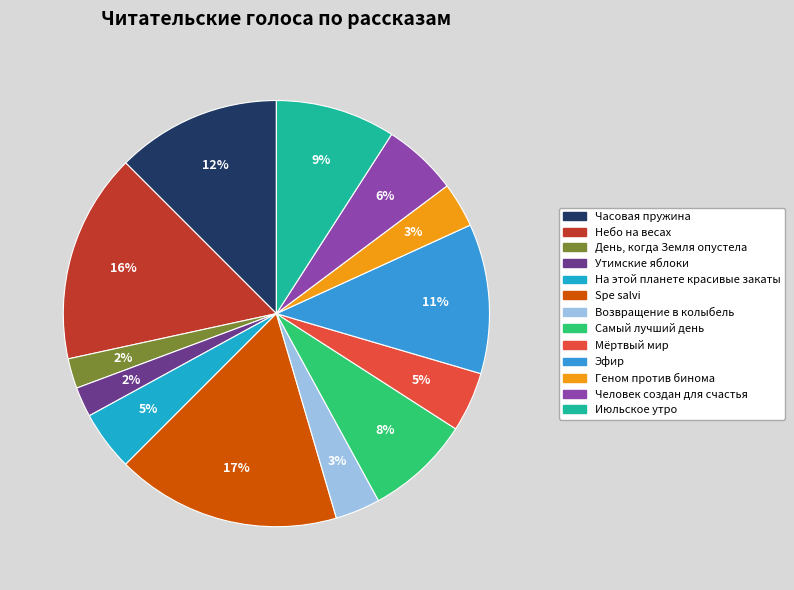

Count the number of slices in the pie.

13